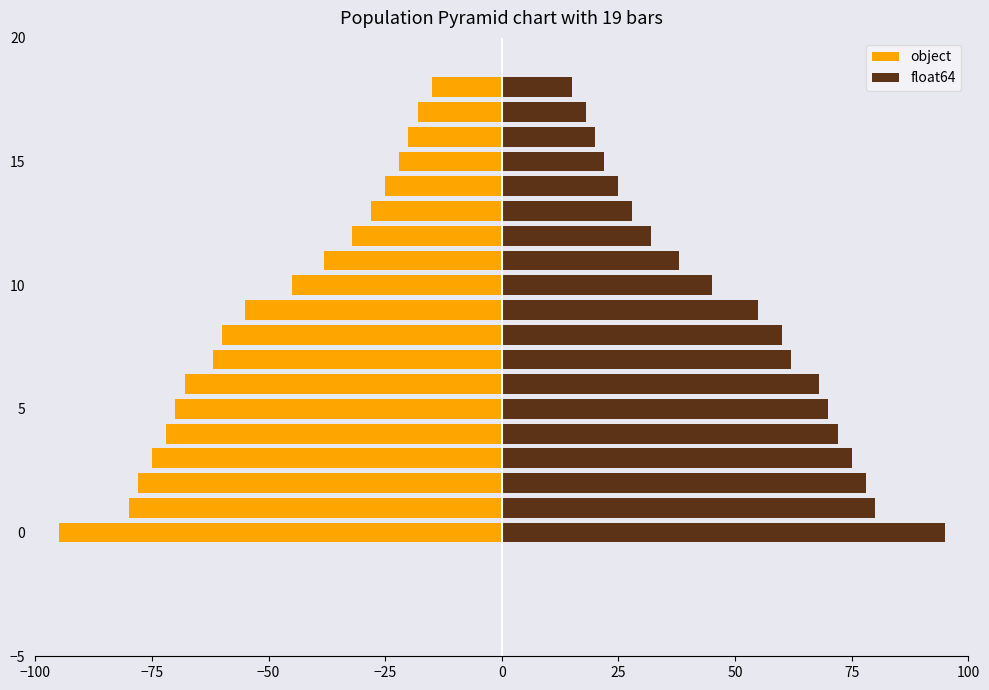

How many bars are there in each group?

2